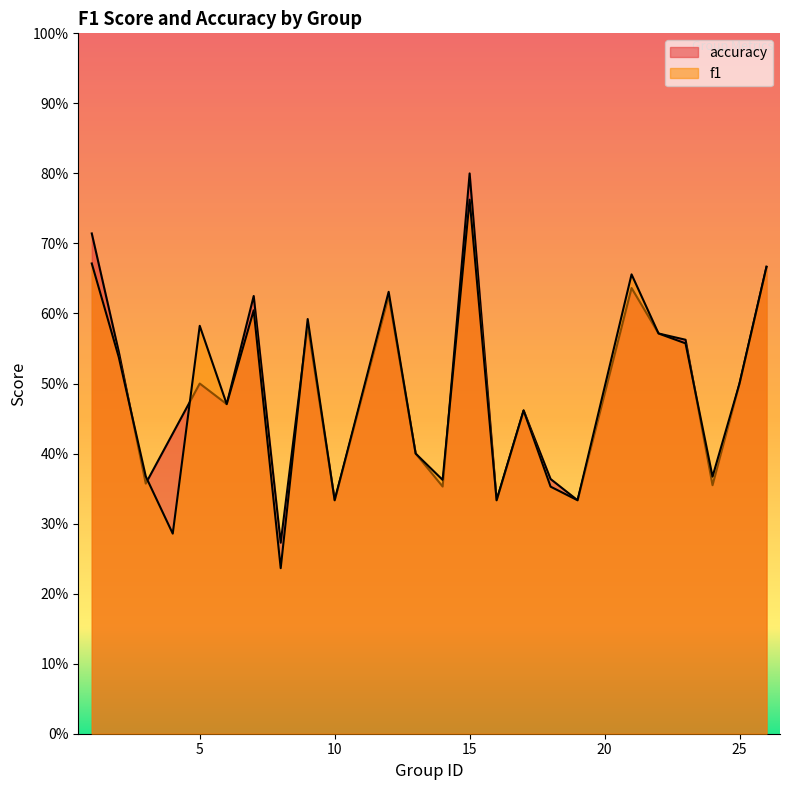

What is the sum of the accuracy values at 14 and 7?

1.0